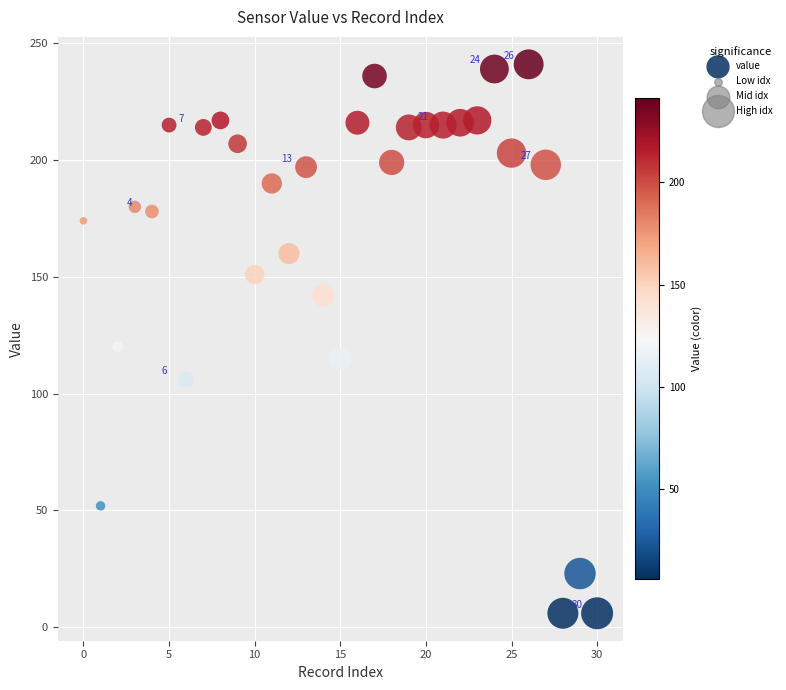

What Y value in the scatter plot is closest to 123?

120